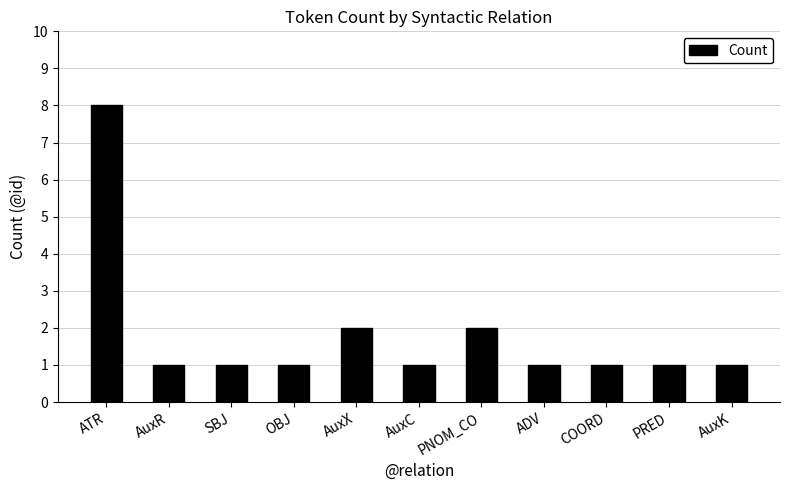

What is the ratio of the value at ADV to the value at AuxR?

1.0